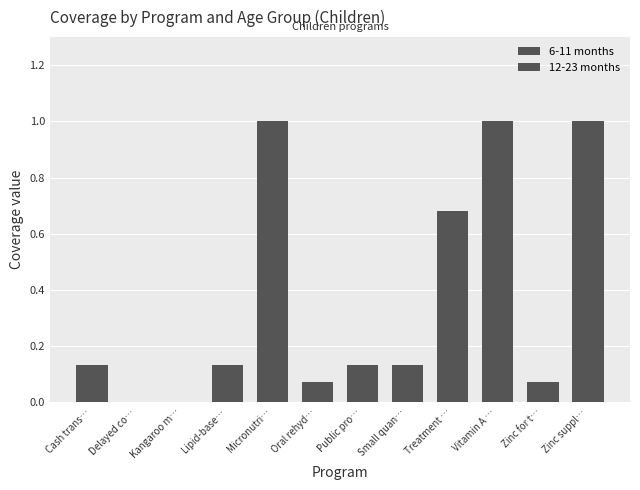

Between Delayed co… and Zinc for t…, which series saw the biggest shift?

6-11 months